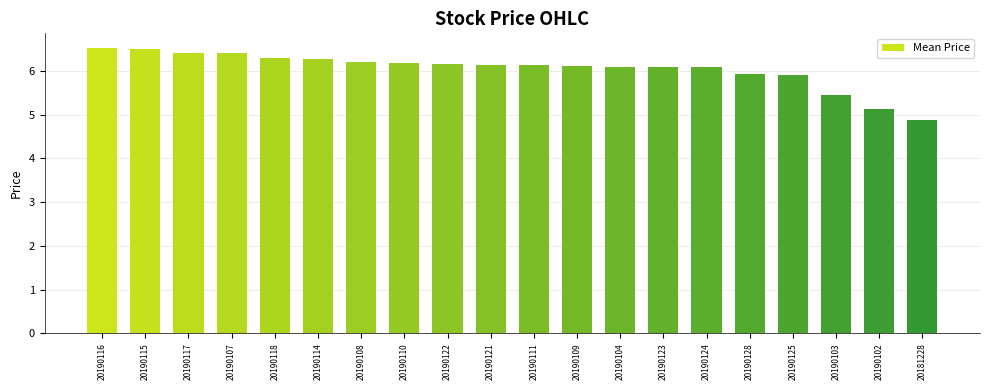

What position from the left is 20190111?

11